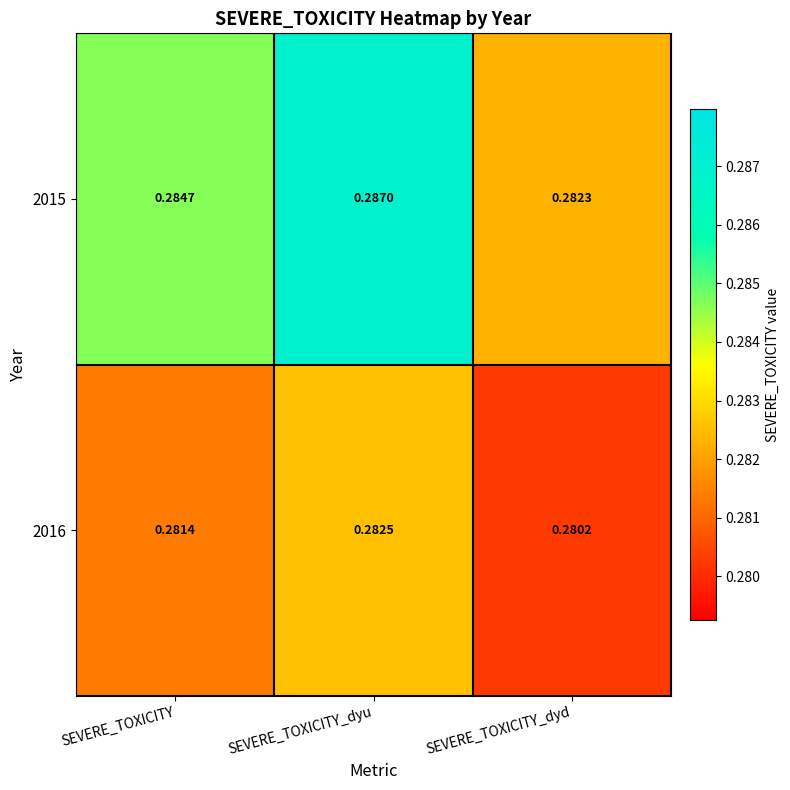

Which category has the lowest value across all series?

SEVERE_TOXICITY_dyd